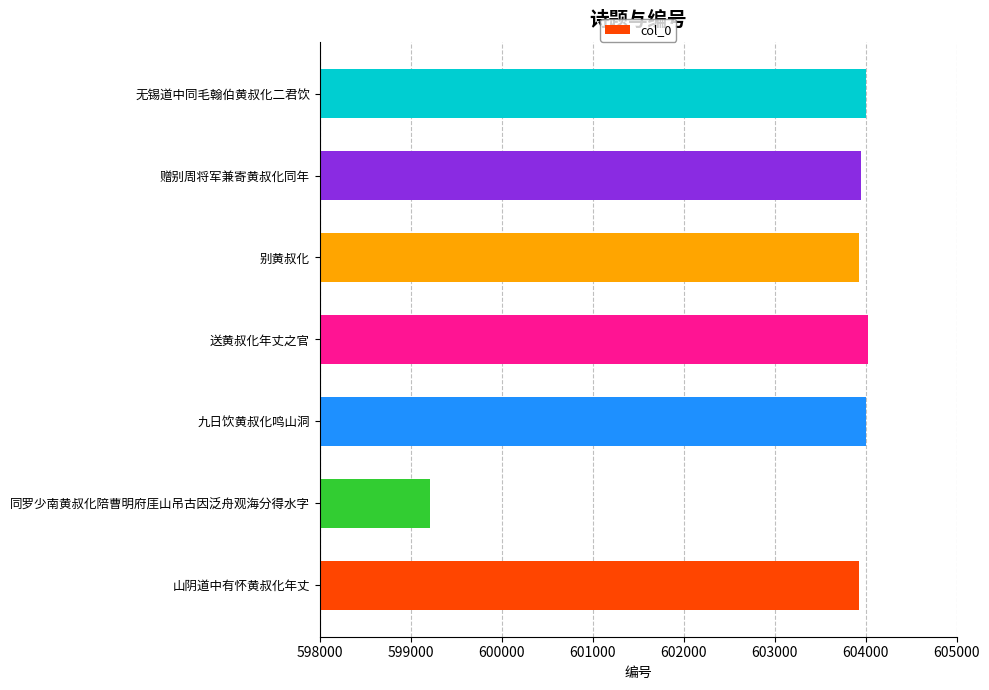

What is the smallest value displayed?

599217